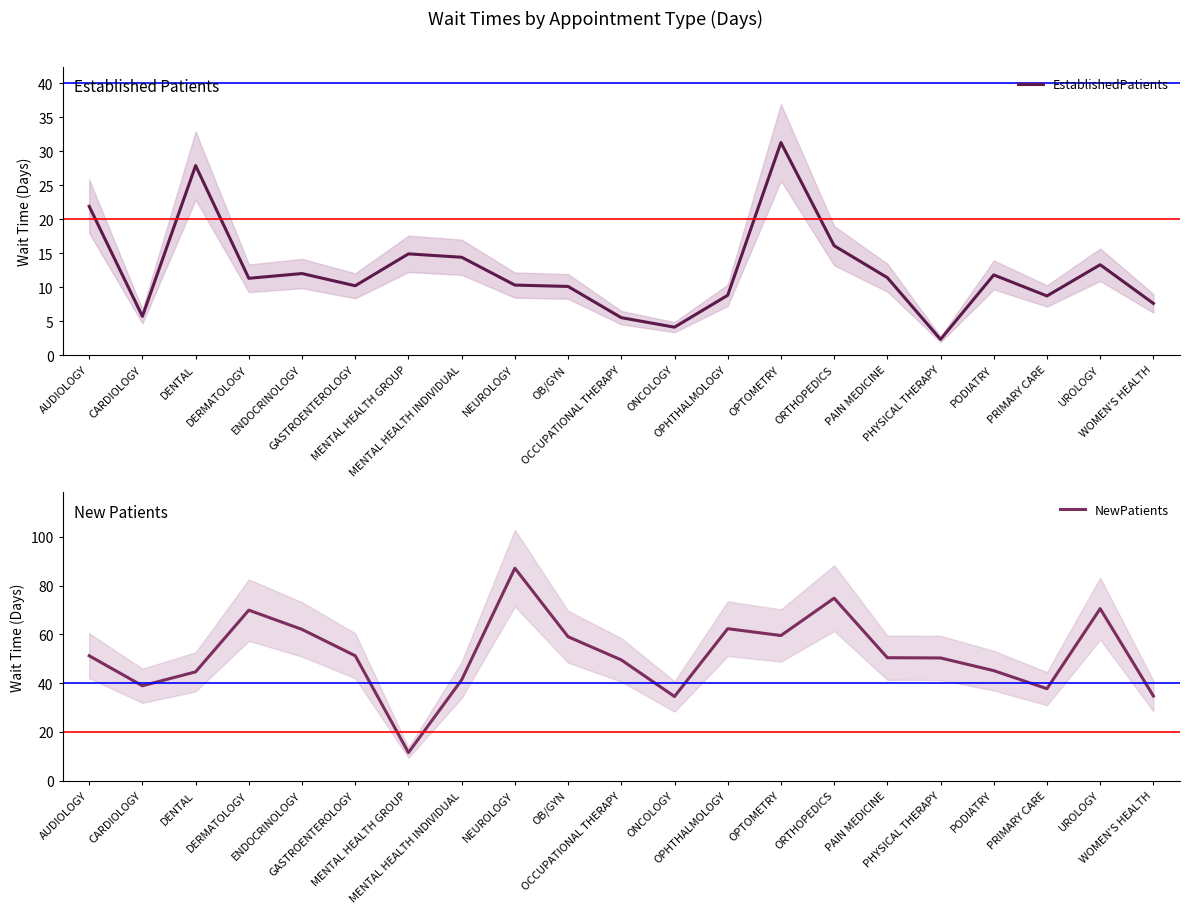

Is this an area chart (filled region under the line)?

No